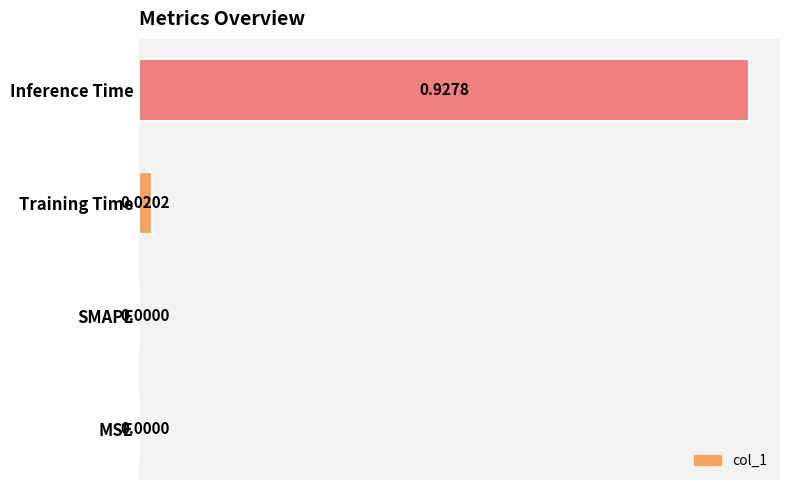

Which category has the highest value across all series?

Inference Time